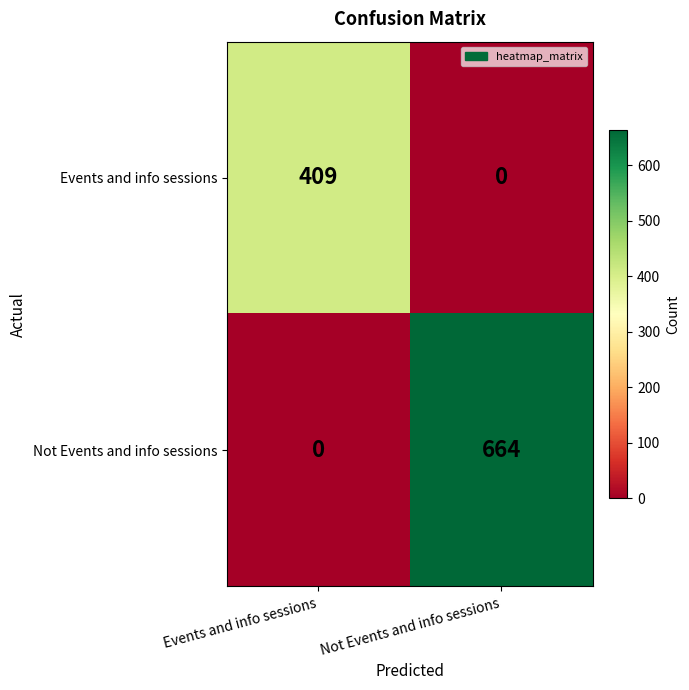

At which category is the sum across all series the highest?

Not Events and info sessions